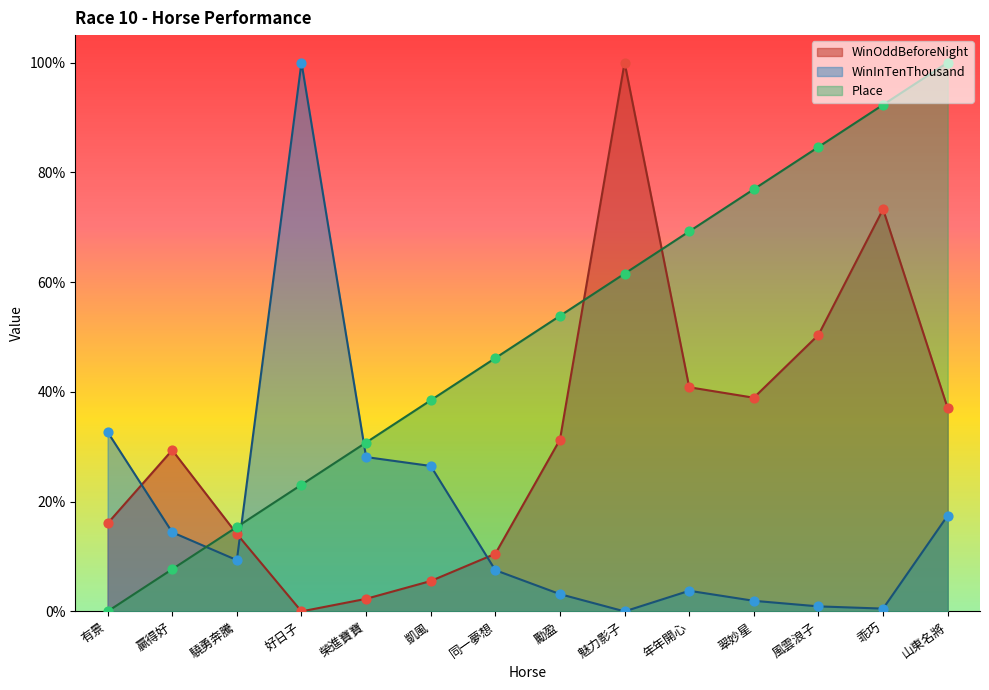

Which series has the largest Y range (max minus min)?

WinOddBeforeNight